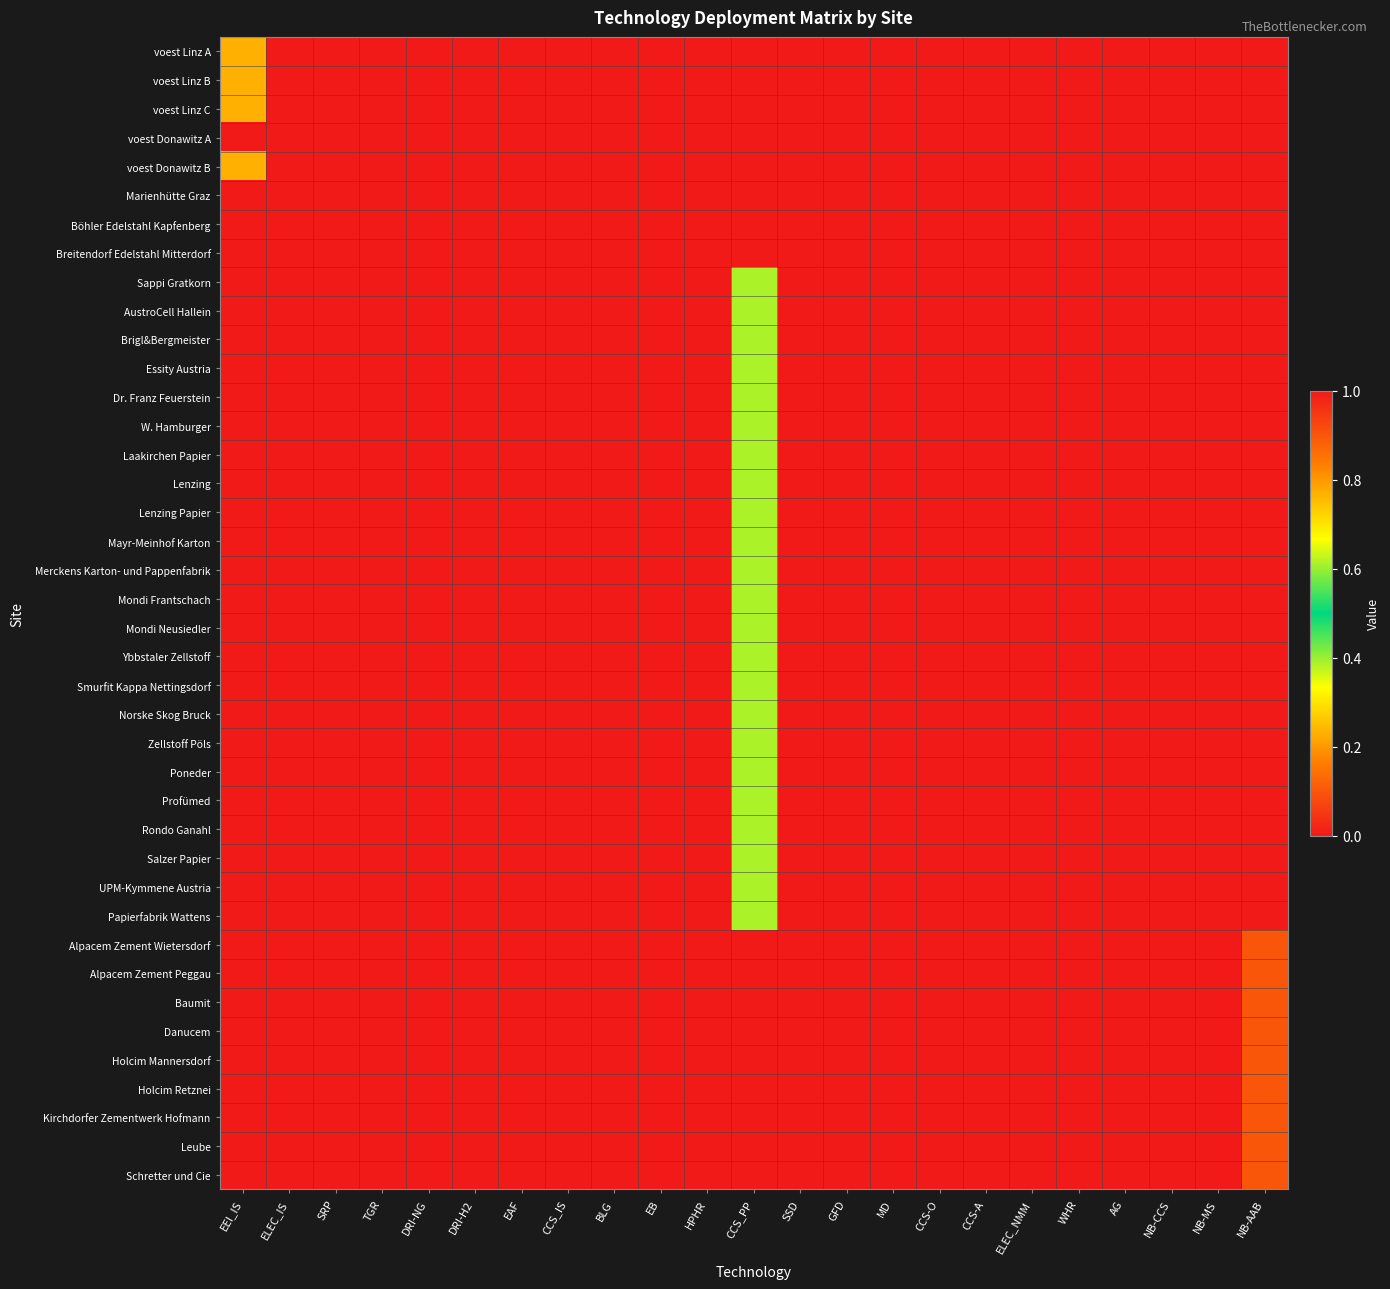

Reading left to right, extract all data points from this chart.

voest Linz A: EEI_IS=0.8	ELEC_IS=0.0	SRP=0.0	TGR=0.0	DRI-NG=1.0	DRI-H2=0.0	EAF=1.0	CCS_IS=1.0	BLG=0.0	EB=0.0	HPHR=0.0	CCS_PP=0.0	SSD=0.0	GFD=0.0	MD=0.0	CCS-O=0.0	CCS-A=0.0	ELEC_NMM=0.0	WHR=0.0	AG=0.0	NB-CCS=0.0	NB-MS=0.0	NB-AAB=0.0
voest Linz B: EEI_IS=0.8	ELEC_IS=0.0	SRP=0.0	TGR=0.0	DRI-NG=1.0	DRI-H2=0.0	EAF=1.0	CCS_IS=1.0	BLG=0.0	EB=0.0	HPHR=0.0	CCS_PP=0.0	SSD=0.0	GFD=0.0	MD=0.0	CCS-O=0.0	CCS-A=0.0	ELEC_NMM=0.0	WHR=0.0	AG=0.0	NB-CCS=0.0	NB-MS=0.0	NB-AAB=0.0
voest Linz C: EEI_IS=0.8	ELEC_IS=0.0	SRP=0.0	TGR=0.0	DRI-NG=1.0	DRI-H2=0.0	EAF=1.0	CCS_IS=1.0	BLG=0.0	EB=0.0	HPHR=0.0	CCS_PP=0.0	SSD=0.0	GFD=0.0	MD=0.0	CCS-O=0.0	CCS-A=0.0	ELEC_NMM=0.0	WHR=0.0	AG=0.0	NB-CCS=0.0	NB-MS=0.0	NB-AAB=0.0
voest Donawitz A: EEI_IS=1.0	ELEC_IS=0.0	SRP=1.0	TGR=0.0	DRI-NG=0.0	DRI-H2=0.0	EAF=0.0	CCS_IS=1.0	BLG=0.0	EB=0.0	HPHR=0.0	CCS_PP=0.0	SSD=0.0	GFD=0.0	MD=0.0	CCS-O=0.0	CCS-A=0.0	ELEC_NMM=0.0	WHR=0.0	AG=0.0	NB-CCS=0.0	NB-MS=0.0	NB-AAB=0.0
voest Donawitz B: EEI_IS=0.8	ELEC_IS=0.0	SRP=0.0	TGR=0.0	DRI-NG=1.0	DRI-H2=0.0	EAF=1.0	CCS_IS=1.0	BLG=0.0	EB=0.0	HPHR=0.0	CCS_PP=0.0	SSD=0.0	GFD=0.0	MD=0.0	CCS-O=0.0	CCS-A=0.0	ELEC_NMM=0.0	WHR=0.0	AG=0.0	NB-CCS=0.0	NB-MS=0.0	NB-AAB=0.0
Marienhütte Graz: EEI_IS=0.0	ELEC_IS=0.0	SRP=0.0	TGR=0.0	DRI-NG=0.0	DRI-H2=0.0	EAF=0.0	CCS_IS=0.0	BLG=0.0	EB=0.0	HPHR=0.0	CCS_PP=0.0	SSD=0.0	GFD=0.0	MD=0.0	CCS-O=0.0	CCS-A=0.0	ELEC_NMM=0.0	WHR=0.0	AG=0.0	NB-CCS=0.0	NB-MS=0.0	NB-AAB=0.0
Böhler Edelstahl Kapfenberg: EEI_IS=0.0	ELEC_IS=0.0	SRP=0.0	TGR=0.0	DRI-NG=0.0	DRI-H2=0.0	EAF=0.0	CCS_IS=0.0	BLG=0.0	EB=0.0	HPHR=0.0	CCS_PP=0.0	SSD=0.0	GFD=0.0	MD=0.0	CCS-O=0.0	CCS-A=0.0	ELEC_NMM=0.0	WHR=0.0	AG=0.0	NB-CCS=0.0	NB-MS=0.0	NB-AAB=0.0
Breitendorf Edelstahl Mitterdorf: EEI_IS=0.0	ELEC_IS=0.0	SRP=0.0	TGR=0.0	DRI-NG=0.0	DRI-H2=0.0	EAF=0.0	CCS_IS=0.0	BLG=0.0	EB=0.0	HPHR=0.0	CCS_PP=0.0	SSD=0.0	GFD=0.0	MD=0.0	CCS-O=0.0	CCS-A=0.0	ELEC_NMM=0.0	WHR=0.0	AG=0.0	NB-CCS=0.0	NB-MS=0.0	NB-AAB=0.0
Sappi Gratkorn: EEI_IS=0.0	ELEC_IS=0.0	SRP=0.0	TGR=0.0	DRI-NG=0.0	DRI-H2=0.0	EAF=0.0	CCS_IS=0.0	BLG=0.0	EB=0.0	HPHR=1.0	CCS_PP=0.6	SSD=0.0	GFD=0.0	MD=0.0	CCS-O=0.0	CCS-A=0.0	ELEC_NMM=0.0	WHR=0.0	AG=0.0	NB-CCS=0.0	NB-MS=0.0	NB-AAB=0.0
AustroCell Hallein: EEI_IS=0.0	ELEC_IS=0.0	SRP=0.0	TGR=0.0	DRI-NG=0.0	DRI-H2=0.0	EAF=0.0	CCS_IS=0.0	BLG=0.0	EB=0.0	HPHR=1.0	CCS_PP=0.6	SSD=0.0	GFD=0.0	MD=0.0	CCS-O=0.0	CCS-A=0.0	ELEC_NMM=0.0	WHR=0.0	AG=0.0	NB-CCS=0.0	NB-MS=0.0	NB-AAB=0.0
Brigl&Bergmeister: EEI_IS=0.0	ELEC_IS=0.0	SRP=0.0	TGR=0.0	DRI-NG=0.0	DRI-H2=0.0	EAF=0.0	CCS_IS=0.0	BLG=0.0	EB=0.0	HPHR=1.0	CCS_PP=0.6	SSD=0.0	GFD=0.0	MD=0.0	CCS-O=0.0	CCS-A=0.0	ELEC_NMM=0.0	WHR=0.0	AG=0.0	NB-CCS=0.0	NB-MS=0.0	NB-AAB=0.0
Essity Austria: EEI_IS=0.0	ELEC_IS=0.0	SRP=0.0	TGR=0.0	DRI-NG=0.0	DRI-H2=0.0	EAF=0.0	CCS_IS=0.0	BLG=0.0	EB=0.0	HPHR=1.0	CCS_PP=0.6	SSD=0.0	GFD=0.0	MD=0.0	CCS-O=0.0	CCS-A=0.0	ELEC_NMM=0.0	WHR=0.0	AG=0.0	NB-CCS=0.0	NB-MS=0.0	NB-AAB=0.0
Dr. Franz Feuerstein: EEI_IS=0.0	ELEC_IS=0.0	SRP=0.0	TGR=0.0	DRI-NG=0.0	DRI-H2=0.0	EAF=0.0	CCS_IS=0.0	BLG=0.0	EB=0.0	HPHR=1.0	CCS_PP=0.6	SSD=0.0	GFD=0.0	MD=0.0	CCS-O=0.0	CCS-A=0.0	ELEC_NMM=0.0	WHR=0.0	AG=0.0	NB-CCS=0.0	NB-MS=0.0	NB-AAB=0.0
W. Hamburger: EEI_IS=0.0	ELEC_IS=0.0	SRP=0.0	TGR=0.0	DRI-NG=0.0	DRI-H2=0.0	EAF=0.0	CCS_IS=0.0	BLG=0.0	EB=0.0	HPHR=1.0	CCS_PP=0.6	SSD=0.0	GFD=0.0	MD=0.0	CCS-O=0.0	CCS-A=0.0	ELEC_NMM=0.0	WHR=0.0	AG=0.0	NB-CCS=0.0	NB-MS=0.0	NB-AAB=0.0
Laakirchen Papier: EEI_IS=0.0	ELEC_IS=0.0	SRP=0.0	TGR=0.0	DRI-NG=0.0	DRI-H2=0.0	EAF=0.0	CCS_IS=0.0	BLG=0.0	EB=0.0	HPHR=1.0	CCS_PP=0.6	SSD=0.0	GFD=0.0	MD=0.0	CCS-O=0.0	CCS-A=0.0	ELEC_NMM=0.0	WHR=0.0	AG=0.0	NB-CCS=0.0	NB-MS=0.0	NB-AAB=0.0
Lenzing: EEI_IS=0.0	ELEC_IS=0.0	SRP=0.0	TGR=0.0	DRI-NG=0.0	DRI-H2=0.0	EAF=0.0	CCS_IS=0.0	BLG=0.0	EB=0.0	HPHR=1.0	CCS_PP=0.6	SSD=0.0	GFD=0.0	MD=0.0	CCS-O=0.0	CCS-A=0.0	ELEC_NMM=0.0	WHR=0.0	AG=0.0	NB-CCS=0.0	NB-MS=0.0	NB-AAB=0.0
Lenzing Papier: EEI_IS=0.0	ELEC_IS=0.0	SRP=0.0	TGR=0.0	DRI-NG=0.0	DRI-H2=0.0	EAF=0.0	CCS_IS=0.0	BLG=0.0	EB=0.0	HPHR=1.0	CCS_PP=0.6	SSD=0.0	GFD=0.0	MD=0.0	CCS-O=0.0	CCS-A=0.0	ELEC_NMM=0.0	WHR=0.0	AG=0.0	NB-CCS=0.0	NB-MS=0.0	NB-AAB=0.0
Mayr-Meinhof Karton: EEI_IS=0.0	ELEC_IS=0.0	SRP=0.0	TGR=0.0	DRI-NG=0.0	DRI-H2=0.0	EAF=0.0	CCS_IS=0.0	BLG=0.0	EB=0.0	HPHR=1.0	CCS_PP=0.6	SSD=0.0	GFD=0.0	MD=0.0	CCS-O=0.0	CCS-A=0.0	ELEC_NMM=0.0	WHR=0.0	AG=0.0	NB-CCS=0.0	NB-MS=0.0	NB-AAB=0.0
Merckens Karton- und Pappenfabrik: EEI_IS=0.0	ELEC_IS=0.0	SRP=0.0	TGR=0.0	DRI-NG=0.0	DRI-H2=0.0	EAF=0.0	CCS_IS=0.0	BLG=0.0	EB=0.0	HPHR=1.0	CCS_PP=0.6	SSD=0.0	GFD=0.0	MD=0.0	CCS-O=0.0	CCS-A=0.0	ELEC_NMM=0.0	WHR=0.0	AG=0.0	NB-CCS=0.0	NB-MS=0.0	NB-AAB=0.0
Mondi Frantschach: EEI_IS=0.0	ELEC_IS=0.0	SRP=0.0	TGR=0.0	DRI-NG=0.0	DRI-H2=0.0	EAF=0.0	CCS_IS=0.0	BLG=0.0	EB=0.0	HPHR=1.0	CCS_PP=0.6	SSD=0.0	GFD=0.0	MD=0.0	CCS-O=0.0	CCS-A=0.0	ELEC_NMM=0.0	WHR=0.0	AG=0.0	NB-CCS=0.0	NB-MS=0.0	NB-AAB=0.0
Mondi Neusiedler: EEI_IS=0.0	ELEC_IS=0.0	SRP=0.0	TGR=0.0	DRI-NG=0.0	DRI-H2=0.0	EAF=0.0	CCS_IS=0.0	BLG=0.0	EB=0.0	HPHR=1.0	CCS_PP=0.6	SSD=0.0	GFD=0.0	MD=0.0	CCS-O=0.0	CCS-A=0.0	ELEC_NMM=0.0	WHR=0.0	AG=0.0	NB-CCS=0.0	NB-MS=0.0	NB-AAB=0.0
Ybbstaler Zellstoff: EEI_IS=0.0	ELEC_IS=0.0	SRP=0.0	TGR=0.0	DRI-NG=0.0	DRI-H2=0.0	EAF=0.0	CCS_IS=0.0	BLG=0.0	EB=0.0	HPHR=1.0	CCS_PP=0.6	SSD=0.0	GFD=0.0	MD=0.0	CCS-O=0.0	CCS-A=0.0	ELEC_NMM=0.0	WHR=0.0	AG=0.0	NB-CCS=0.0	NB-MS=0.0	NB-AAB=0.0
Smurfit Kappa Nettingsdorf: EEI_IS=0.0	ELEC_IS=0.0	SRP=0.0	TGR=0.0	DRI-NG=0.0	DRI-H2=0.0	EAF=0.0	CCS_IS=0.0	BLG=0.0	EB=0.0	HPHR=1.0	CCS_PP=0.6	SSD=0.0	GFD=0.0	MD=0.0	CCS-O=0.0	CCS-A=0.0	ELEC_NMM=0.0	WHR=0.0	AG=0.0	NB-CCS=0.0	NB-MS=0.0	NB-AAB=0.0
Norske Skog Bruck: EEI_IS=0.0	ELEC_IS=0.0	SRP=0.0	TGR=0.0	DRI-NG=0.0	DRI-H2=0.0	EAF=0.0	CCS_IS=0.0	BLG=0.0	EB=0.0	HPHR=1.0	CCS_PP=0.6	SSD=0.0	GFD=0.0	MD=0.0	CCS-O=0.0	CCS-A=0.0	ELEC_NMM=0.0	WHR=0.0	AG=0.0	NB-CCS=0.0	NB-MS=0.0	NB-AAB=0.0
Zellstoff Pöls: EEI_IS=0.0	ELEC_IS=0.0	SRP=0.0	TGR=0.0	DRI-NG=0.0	DRI-H2=0.0	EAF=0.0	CCS_IS=0.0	BLG=0.0	EB=0.0	HPHR=1.0	CCS_PP=0.6	SSD=0.0	GFD=0.0	MD=0.0	CCS-O=0.0	CCS-A=0.0	ELEC_NMM=0.0	WHR=0.0	AG=0.0	NB-CCS=0.0	NB-MS=0.0	NB-AAB=0.0
Poneder: EEI_IS=0.0	ELEC_IS=0.0	SRP=0.0	TGR=0.0	DRI-NG=0.0	DRI-H2=0.0	EAF=0.0	CCS_IS=0.0	BLG=0.0	EB=0.0	HPHR=1.0	CCS_PP=0.6	SSD=0.0	GFD=0.0	MD=0.0	CCS-O=0.0	CCS-A=0.0	ELEC_NMM=0.0	WHR=0.0	AG=0.0	NB-CCS=0.0	NB-MS=0.0	NB-AAB=0.0
Profümed: EEI_IS=0.0	ELEC_IS=0.0	SRP=0.0	TGR=0.0	DRI-NG=0.0	DRI-H2=0.0	EAF=0.0	CCS_IS=0.0	BLG=0.0	EB=0.0	HPHR=1.0	CCS_PP=0.6	SSD=0.0	GFD=0.0	MD=0.0	CCS-O=0.0	CCS-A=0.0	ELEC_NMM=0.0	WHR=0.0	AG=0.0	NB-CCS=0.0	NB-MS=0.0	NB-AAB=0.0
Rondo Ganahl: EEI_IS=0.0	ELEC_IS=0.0	SRP=0.0	TGR=0.0	DRI-NG=0.0	DRI-H2=0.0	EAF=0.0	CCS_IS=0.0	BLG=0.0	EB=0.0	HPHR=1.0	CCS_PP=0.6	SSD=0.0	GFD=0.0	MD=0.0	CCS-O=0.0	CCS-A=0.0	ELEC_NMM=0.0	WHR=0.0	AG=0.0	NB-CCS=0.0	NB-MS=0.0	NB-AAB=0.0
Salzer Papier: EEI_IS=0.0	ELEC_IS=0.0	SRP=0.0	TGR=0.0	DRI-NG=0.0	DRI-H2=0.0	EAF=0.0	CCS_IS=0.0	BLG=0.0	EB=0.0	HPHR=1.0	CCS_PP=0.6	SSD=0.0	GFD=0.0	MD=0.0	CCS-O=0.0	CCS-A=0.0	ELEC_NMM=0.0	WHR=0.0	AG=0.0	NB-CCS=0.0	NB-MS=0.0	NB-AAB=0.0
UPM-Kymmene Austria: EEI_IS=0.0	ELEC_IS=0.0	SRP=0.0	TGR=0.0	DRI-NG=0.0	DRI-H2=0.0	EAF=0.0	CCS_IS=0.0	BLG=0.0	EB=0.0	HPHR=1.0	CCS_PP=0.6	SSD=0.0	GFD=0.0	MD=0.0	CCS-O=0.0	CCS-A=0.0	ELEC_NMM=0.0	WHR=0.0	AG=0.0	NB-CCS=0.0	NB-MS=0.0	NB-AAB=0.0
Papierfabrik Wattens: EEI_IS=0.0	ELEC_IS=0.0	SRP=0.0	TGR=0.0	DRI-NG=0.0	DRI-H2=0.0	EAF=0.0	CCS_IS=0.0	BLG=0.0	EB=0.0	HPHR=1.0	CCS_PP=0.6	SSD=0.0	GFD=0.0	MD=0.0	CCS-O=0.0	CCS-A=0.0	ELEC_NMM=0.0	WHR=0.0	AG=0.0	NB-CCS=0.0	NB-MS=0.0	NB-AAB=0.0
Alpacem Zement Wietersdorf: EEI_IS=0.0	ELEC_IS=0.0	SRP=0.0	TGR=0.0	DRI-NG=0.0	DRI-H2=0.0	EAF=0.0	CCS_IS=0.0	BLG=0.0	EB=0.0	HPHR=0.0	CCS_PP=0.0	SSD=0.0	GFD=0.0	MD=0.0	CCS-O=0.0	CCS-A=1.0	ELEC_NMM=0.0	WHR=0.0	AG=0.0	NB-CCS=0.0	NB-MS=0.0	NB-AAB=0.1
Alpacem Zement Peggau: EEI_IS=0.0	ELEC_IS=0.0	SRP=0.0	TGR=0.0	DRI-NG=0.0	DRI-H2=0.0	EAF=0.0	CCS_IS=0.0	BLG=0.0	EB=0.0	HPHR=0.0	CCS_PP=0.0	SSD=0.0	GFD=0.0	MD=0.0	CCS-O=0.0	CCS-A=1.0	ELEC_NMM=0.0	WHR=0.0	AG=0.0	NB-CCS=0.0	NB-MS=0.0	NB-AAB=0.1
Baumit: EEI_IS=0.0	ELEC_IS=0.0	SRP=0.0	TGR=0.0	DRI-NG=0.0	DRI-H2=0.0	EAF=0.0	CCS_IS=0.0	BLG=0.0	EB=0.0	HPHR=0.0	CCS_PP=0.0	SSD=0.0	GFD=0.0	MD=0.0	CCS-O=0.0	CCS-A=1.0	ELEC_NMM=0.0	WHR=0.0	AG=0.0	NB-CCS=0.0	NB-MS=0.0	NB-AAB=0.1
Danucem: EEI_IS=0.0	ELEC_IS=0.0	SRP=0.0	TGR=0.0	DRI-NG=0.0	DRI-H2=0.0	EAF=0.0	CCS_IS=0.0	BLG=0.0	EB=0.0	HPHR=0.0	CCS_PP=0.0	SSD=0.0	GFD=0.0	MD=0.0	CCS-O=0.0	CCS-A=1.0	ELEC_NMM=0.0	WHR=0.0	AG=0.0	NB-CCS=0.0	NB-MS=0.0	NB-AAB=0.1
Holcim Mannersdorf: EEI_IS=0.0	ELEC_IS=0.0	SRP=0.0	TGR=0.0	DRI-NG=0.0	DRI-H2=0.0	EAF=0.0	CCS_IS=0.0	BLG=0.0	EB=0.0	HPHR=0.0	CCS_PP=0.0	SSD=0.0	GFD=0.0	MD=0.0	CCS-O=0.0	CCS-A=1.0	ELEC_NMM=0.0	WHR=0.0	AG=0.0	NB-CCS=0.0	NB-MS=0.0	NB-AAB=0.1
Holcim Retznei: EEI_IS=0.0	ELEC_IS=0.0	SRP=0.0	TGR=0.0	DRI-NG=0.0	DRI-H2=0.0	EAF=0.0	CCS_IS=0.0	BLG=0.0	EB=0.0	HPHR=0.0	CCS_PP=0.0	SSD=0.0	GFD=0.0	MD=0.0	CCS-O=0.0	CCS-A=1.0	ELEC_NMM=0.0	WHR=0.0	AG=0.0	NB-CCS=0.0	NB-MS=0.0	NB-AAB=0.1
Kirchdorfer Zementwerk Hofmann: EEI_IS=0.0	ELEC_IS=0.0	SRP=0.0	TGR=0.0	DRI-NG=0.0	DRI-H2=0.0	EAF=0.0	CCS_IS=0.0	BLG=0.0	EB=0.0	HPHR=0.0	CCS_PP=0.0	SSD=0.0	GFD=0.0	MD=0.0	CCS-O=0.0	CCS-A=1.0	ELEC_NMM=0.0	WHR=0.0	AG=0.0	NB-CCS=0.0	NB-MS=0.0	NB-AAB=0.1
Leube: EEI_IS=0.0	ELEC_IS=0.0	SRP=0.0	TGR=0.0	DRI-NG=0.0	DRI-H2=0.0	EAF=0.0	CCS_IS=0.0	BLG=0.0	EB=0.0	HPHR=0.0	CCS_PP=0.0	SSD=0.0	GFD=0.0	MD=0.0	CCS-O=0.0	CCS-A=1.0	ELEC_NMM=0.0	WHR=0.0	AG=0.0	NB-CCS=0.0	NB-MS=0.0	NB-AAB=0.1
Schretter und Cie: EEI_IS=0.0	ELEC_IS=0.0	SRP=0.0	TGR=0.0	DRI-NG=0.0	DRI-H2=0.0	EAF=0.0	CCS_IS=0.0	BLG=0.0	EB=0.0	HPHR=0.0	CCS_PP=0.0	SSD=0.0	GFD=0.0	MD=0.0	CCS-O=0.0	CCS-A=1.0	ELEC_NMM=0.0	WHR=0.0	AG=0.0	NB-CCS=0.0	NB-MS=0.0	NB-AAB=0.1